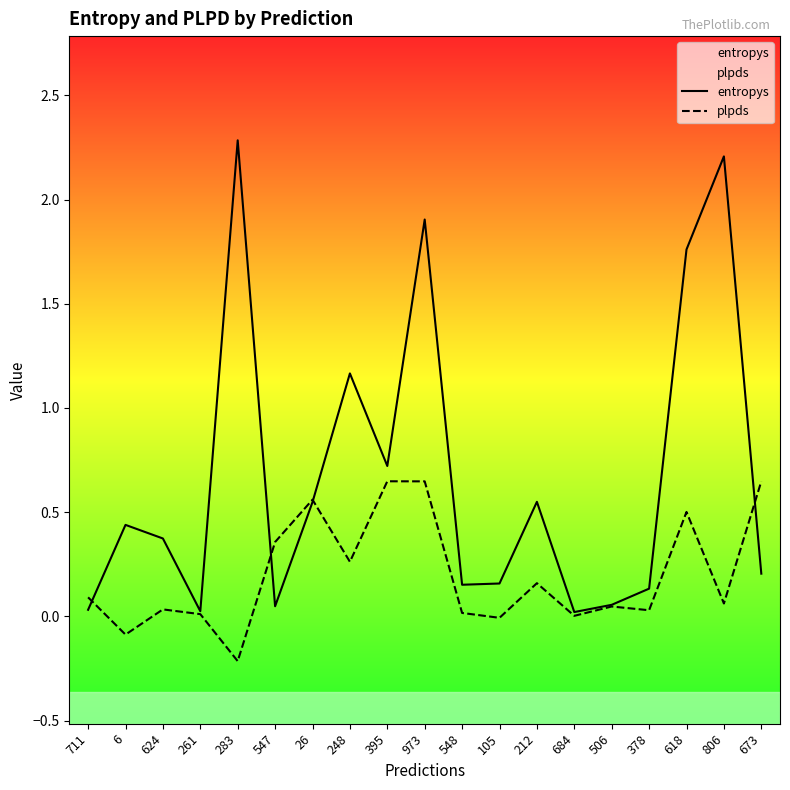

At which category is the sum across all series the highest?

973